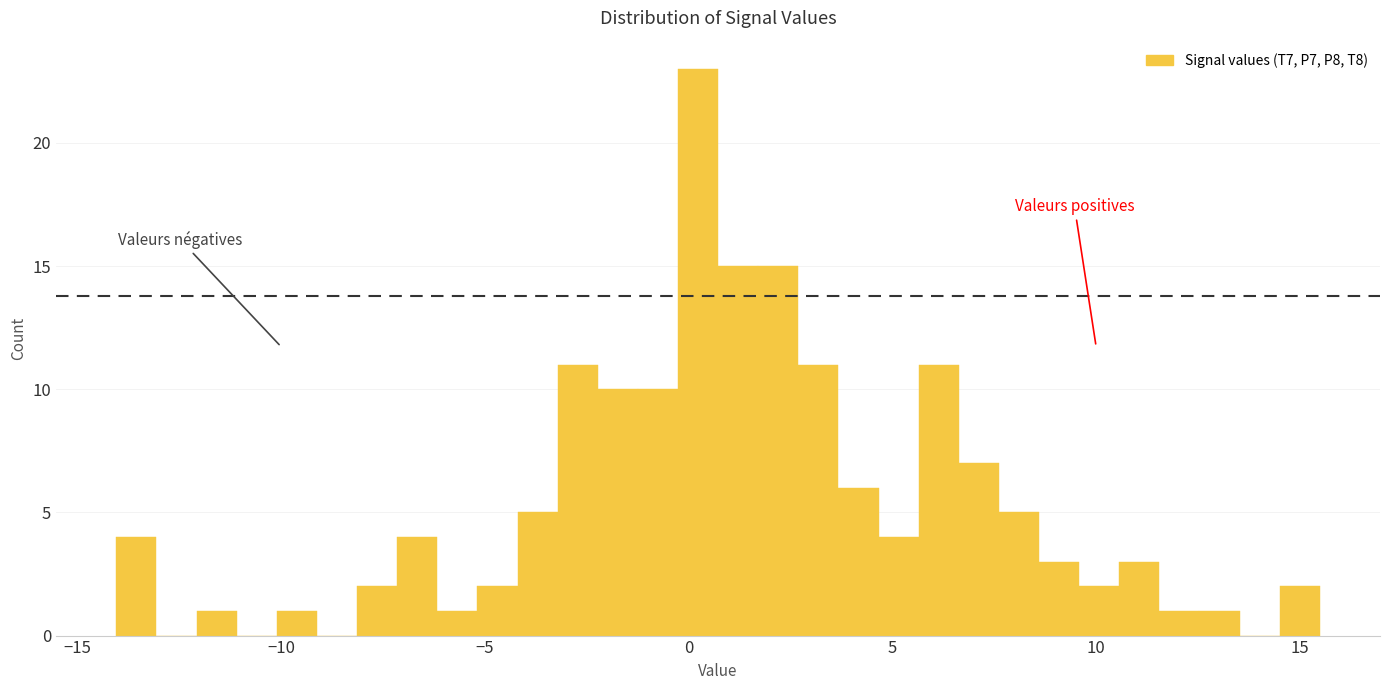

Read against the x-axis, roughly where is the centre of the tallest bar?

0.0